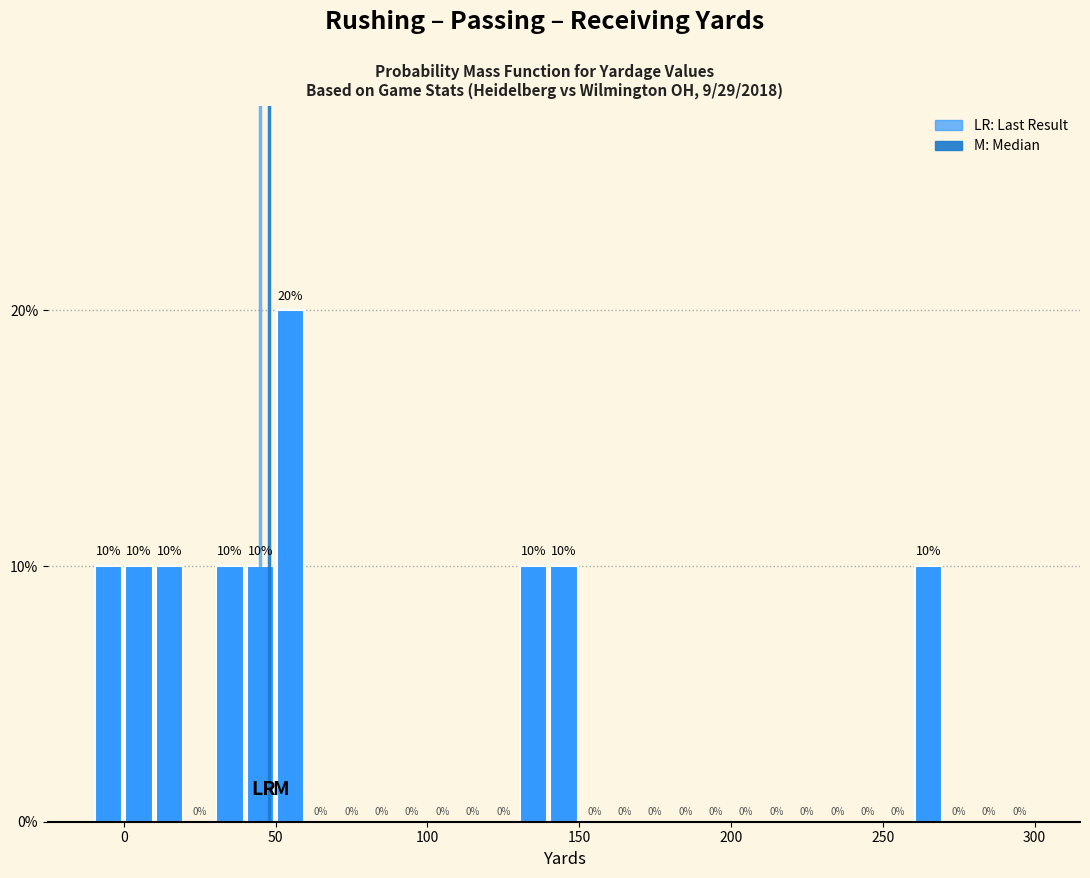

Read against the x-axis, roughly where is the centre of the tallest bar?

55